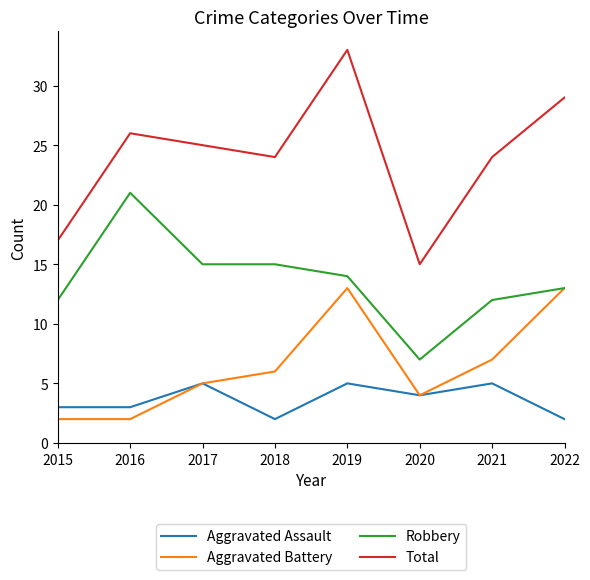

Does the chart display data point markers on the line(s)?

No